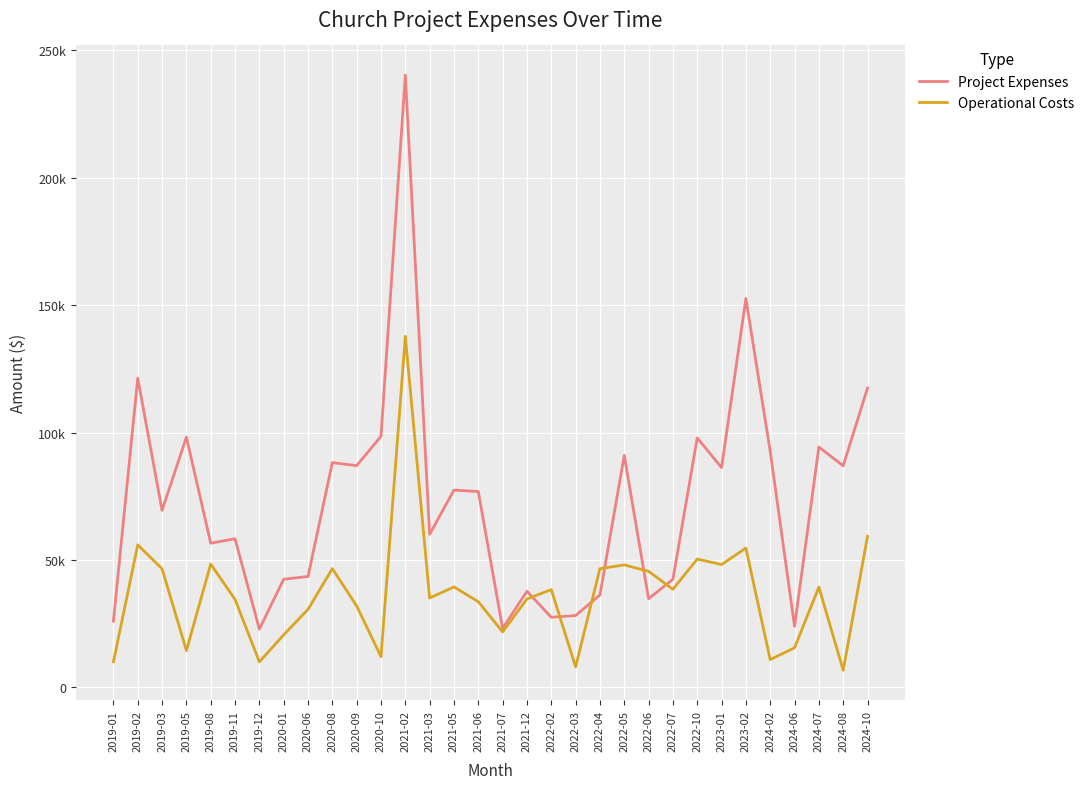

How many times do Operational Costs and Project Expenses cross each other?

6